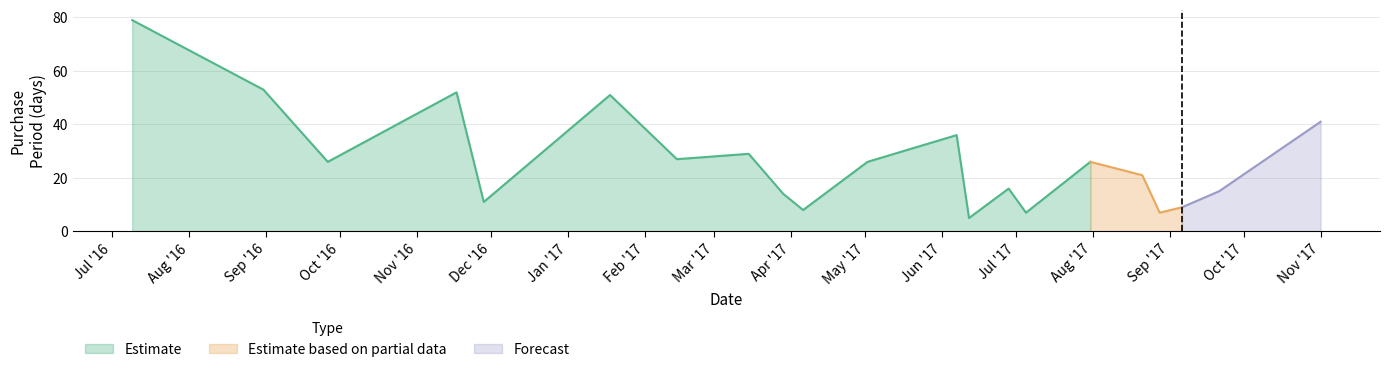

Which label corresponds to the largest value in the chart?

2016-07-09